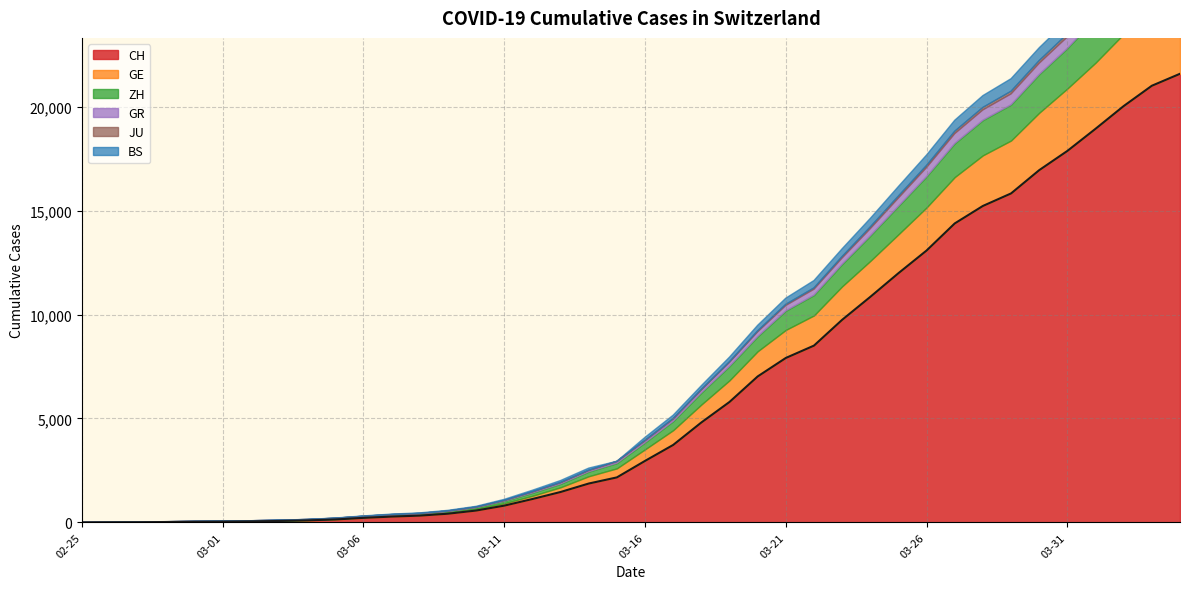

What is the approximate value of JU at 2020-03-09?

7